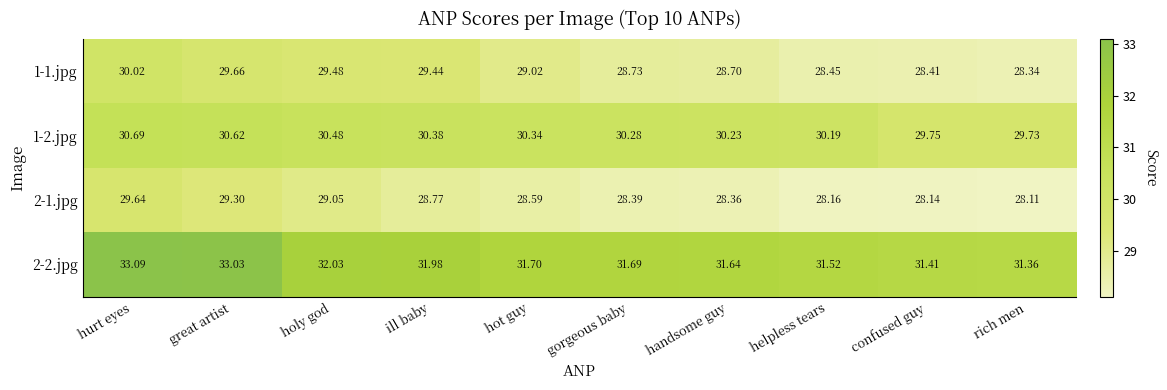

At which category is the sum across all series the highest?

hurt eyes